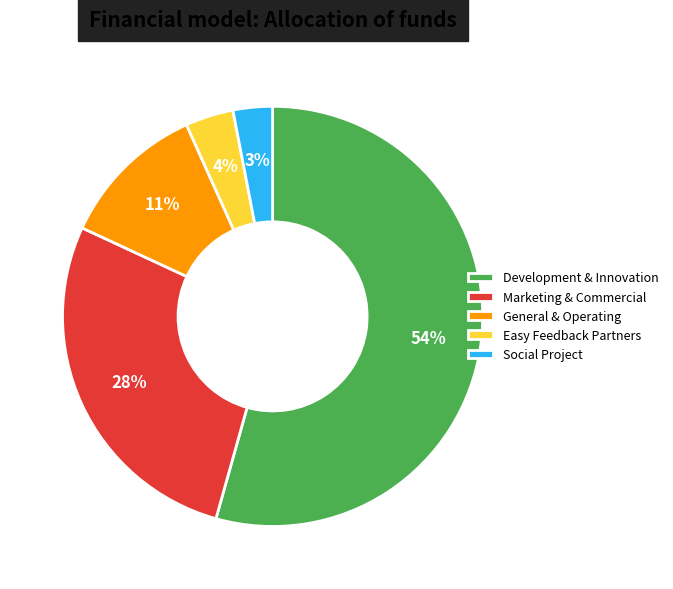

Rank the categories by value from highest to lowest.

Development & Innovation, Marketing & Commercial, General & Operating, Easy Feedback Partners, Social Project